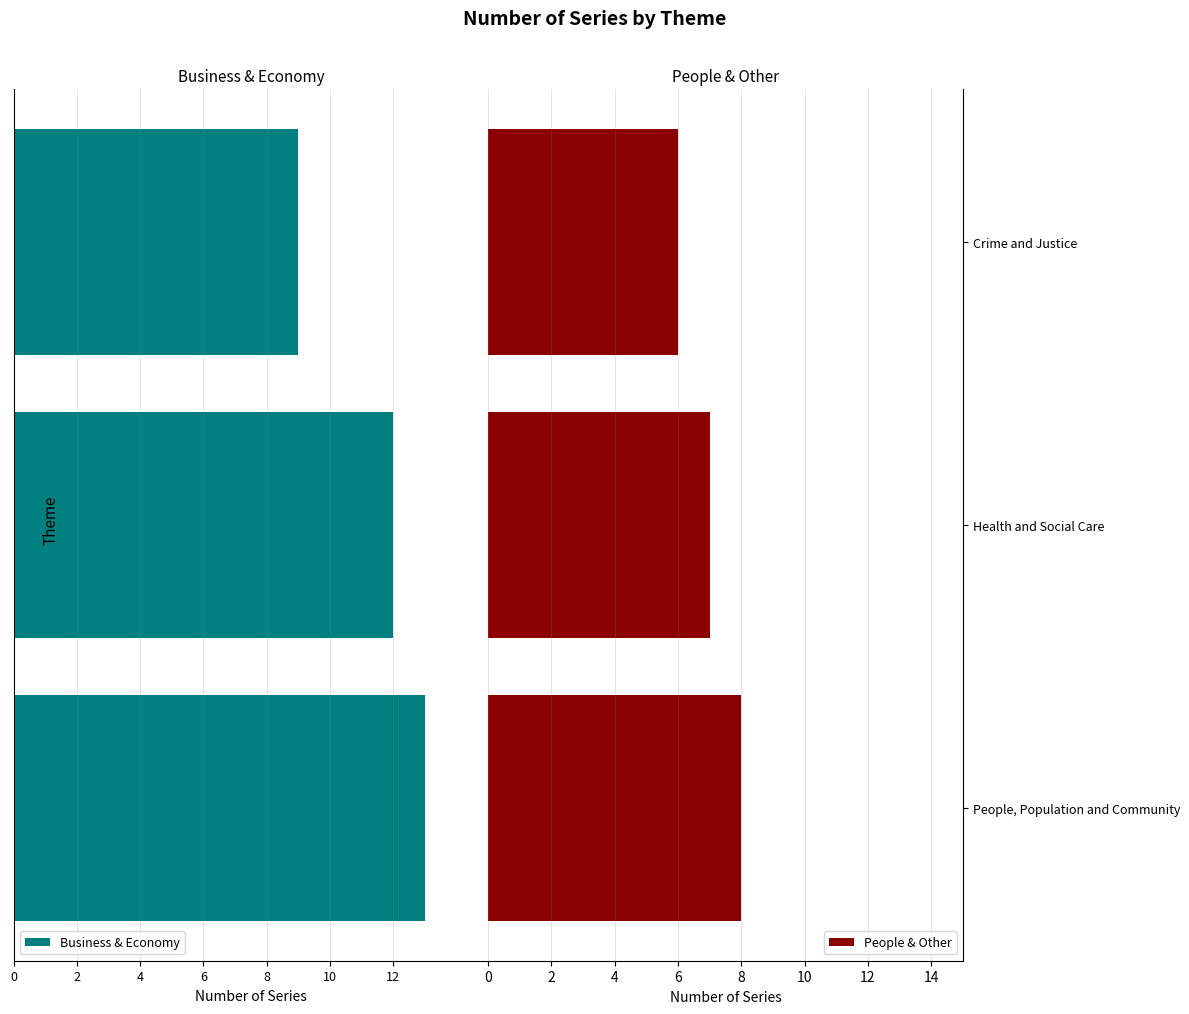

Is it true that People & Other equals 4 at People, Population and Community?

False